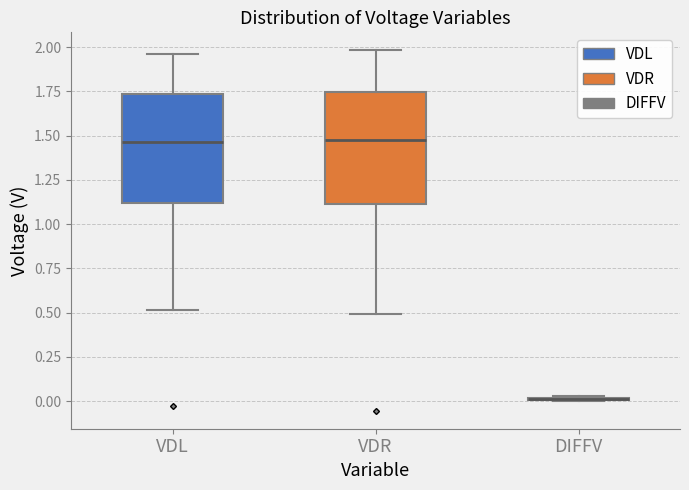

Reading left to right, transcribe this box plot: for each box, give where its median line is, the range the box spans, and where its two whiskers end, as read against the y-axis. The values are not printed on the chart, so give them approximately, as read against the axis.

VDL: median 1.45, box 1.10 to 1.75, whiskers 0.50 to 1.95
VDR: median 1.45, box 1.10 to 1.75, whiskers 0.50 to 2.00
DIFFV: box collapsed to a line at 0.00, whiskers 0.00 to 0.05